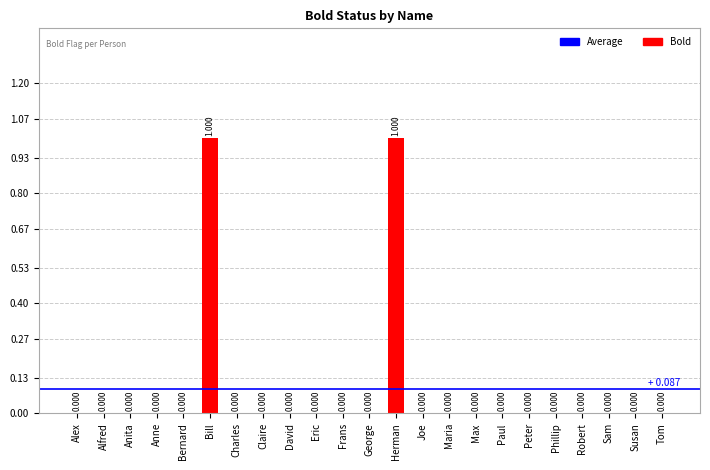

What is the maximum value shown in the chart?

1